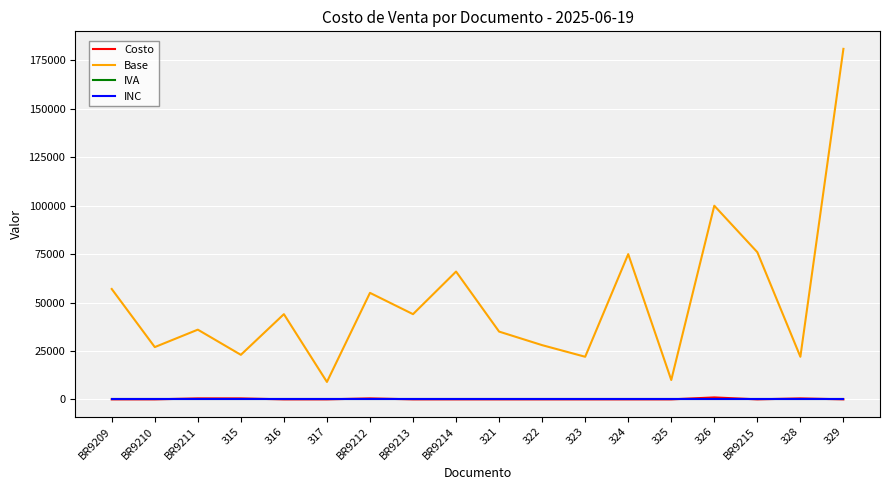

What is the difference between the second highest and second lowest values in the Base series?

90000